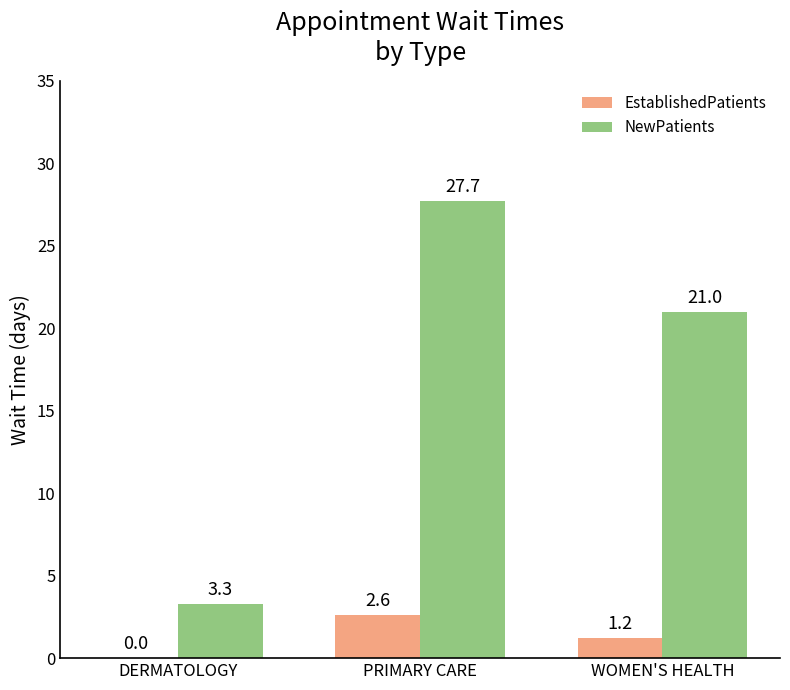

At which label does EstablishedPatients reach its peak?

PRIMARY CARE